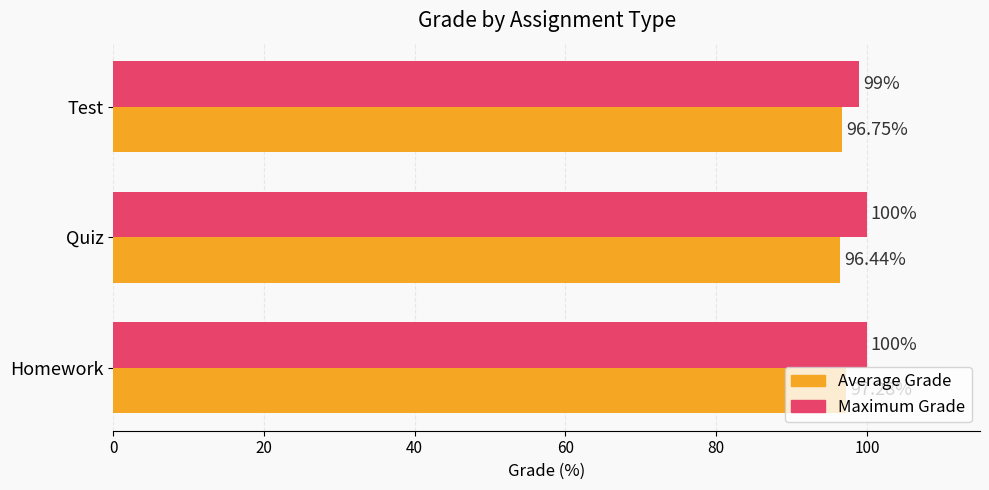

What is the difference between the maximum and minimum values in the Maximum Grade series?

1.0